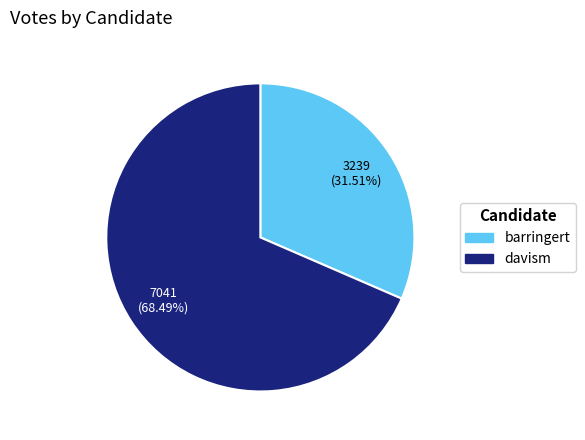

What percentage is the barringert slice, to the nearest percent?

32%